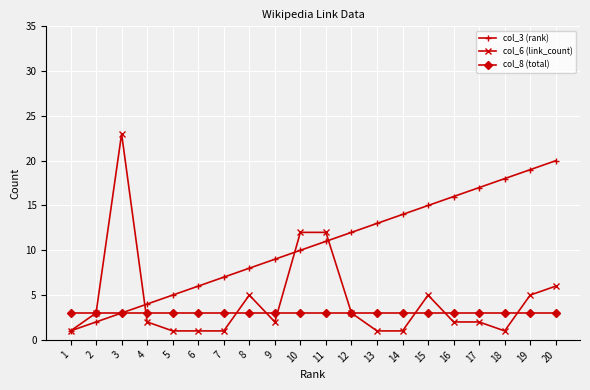

Which category has the highest value across all series?

3